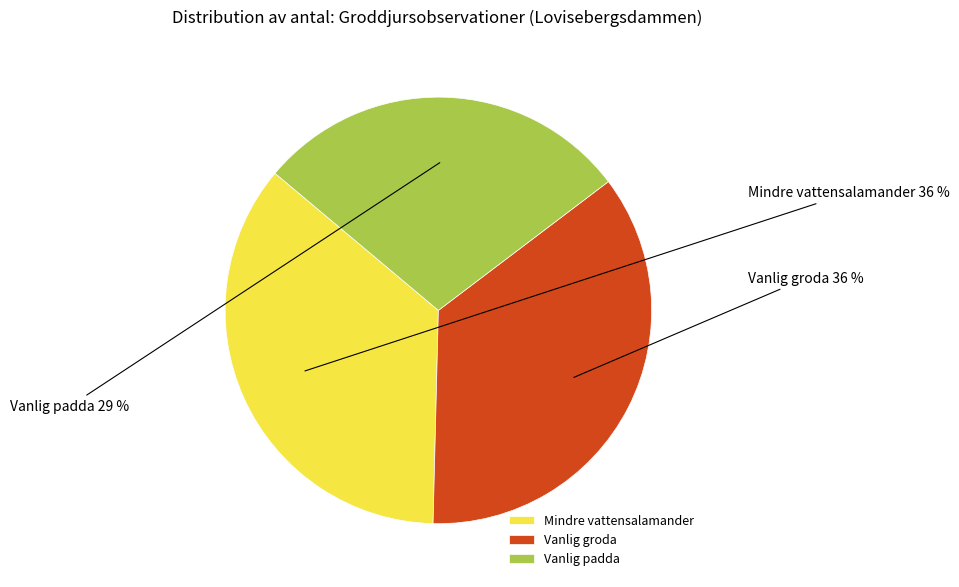

To the nearest percent, what is the difference between the Mindre vattensalamander and Vanlig padda slice percentages?

7%